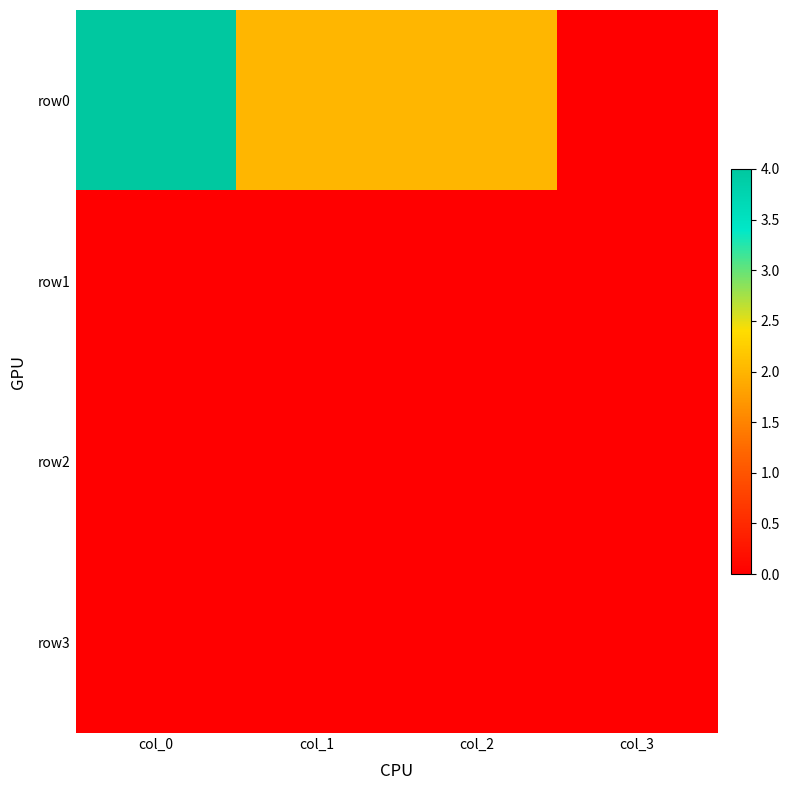

Between col_3 and col_0, which is larger?

col_0